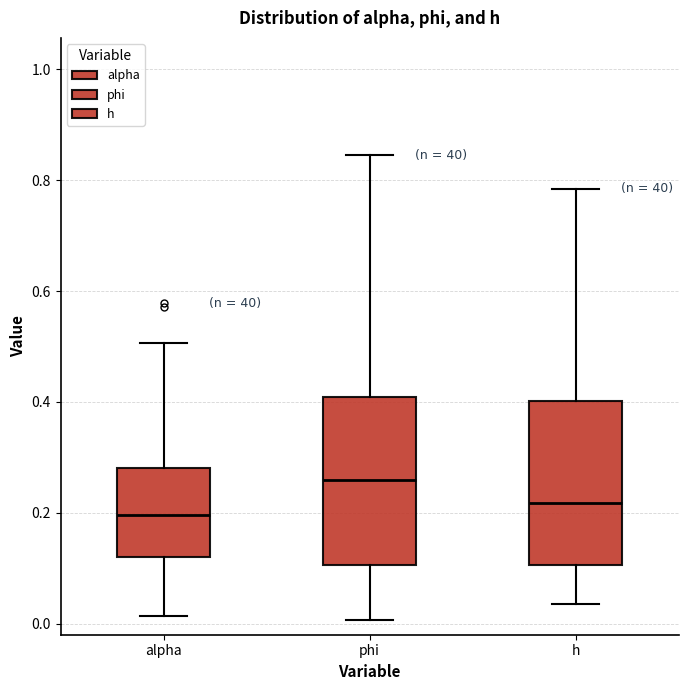

Reading left to right, read every box against the y-axis: the position of its median line, the range the box covers, and the ends of its whiskers. The values are not printed on the chart, so give them approximately, as read against the axis.

alpha: median 0.20, box 0.12 to 0.28, whiskers 0.02 to 0.50
phi: median 0.26, box 0.10 to 0.40, whiskers 0.00 to 0.84
h: median 0.22, box 0.10 to 0.40, whiskers 0.04 to 0.78